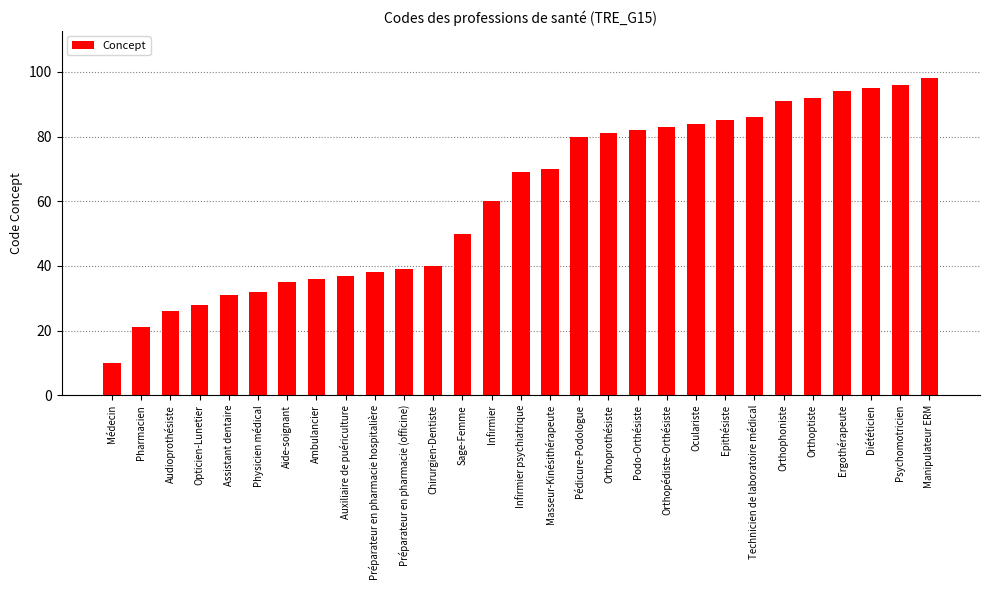

Between Médecin and Pédicure-Podologue, which is larger?

Pédicure-Podologue